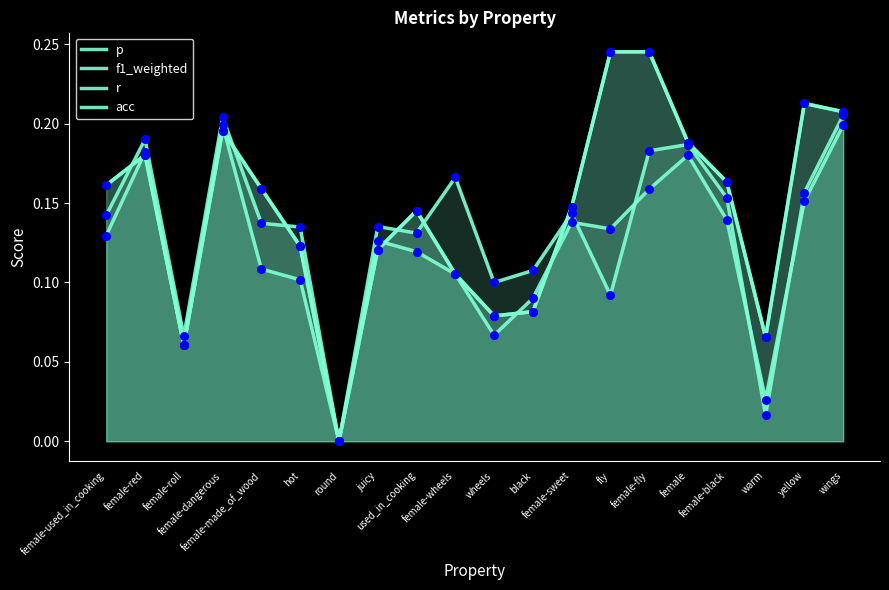

What are all the series names shown in the legend?

p, f1_weighted, r, acc